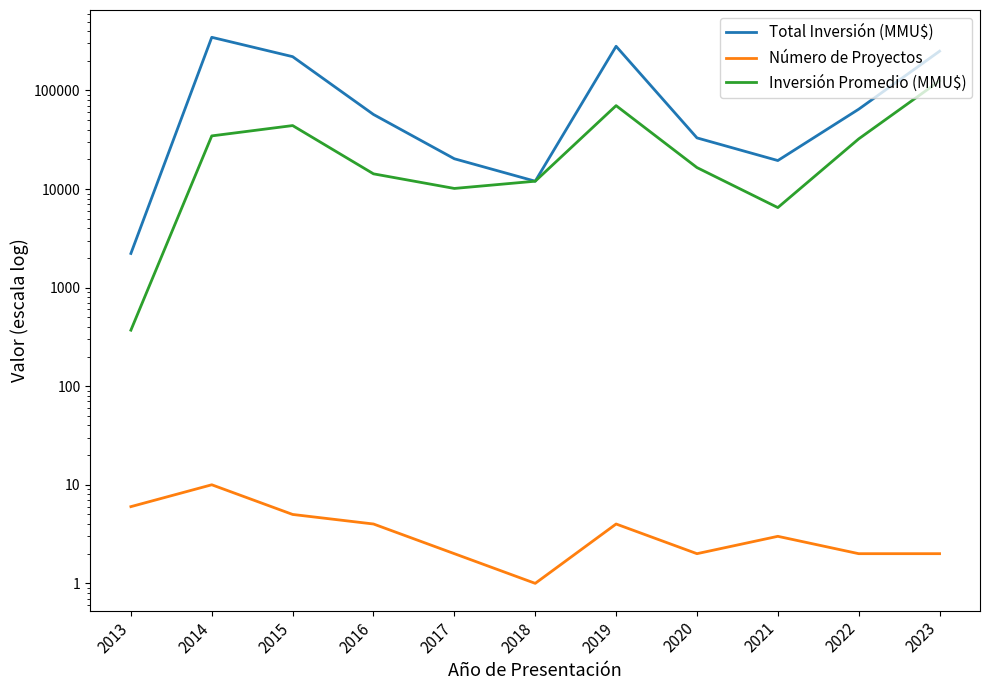

Is it true that Número de Proyectos equals 1.6 at 2016?

False